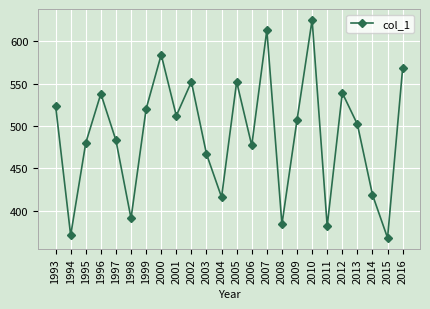

True or false: the data shows 762 at 1995.

False